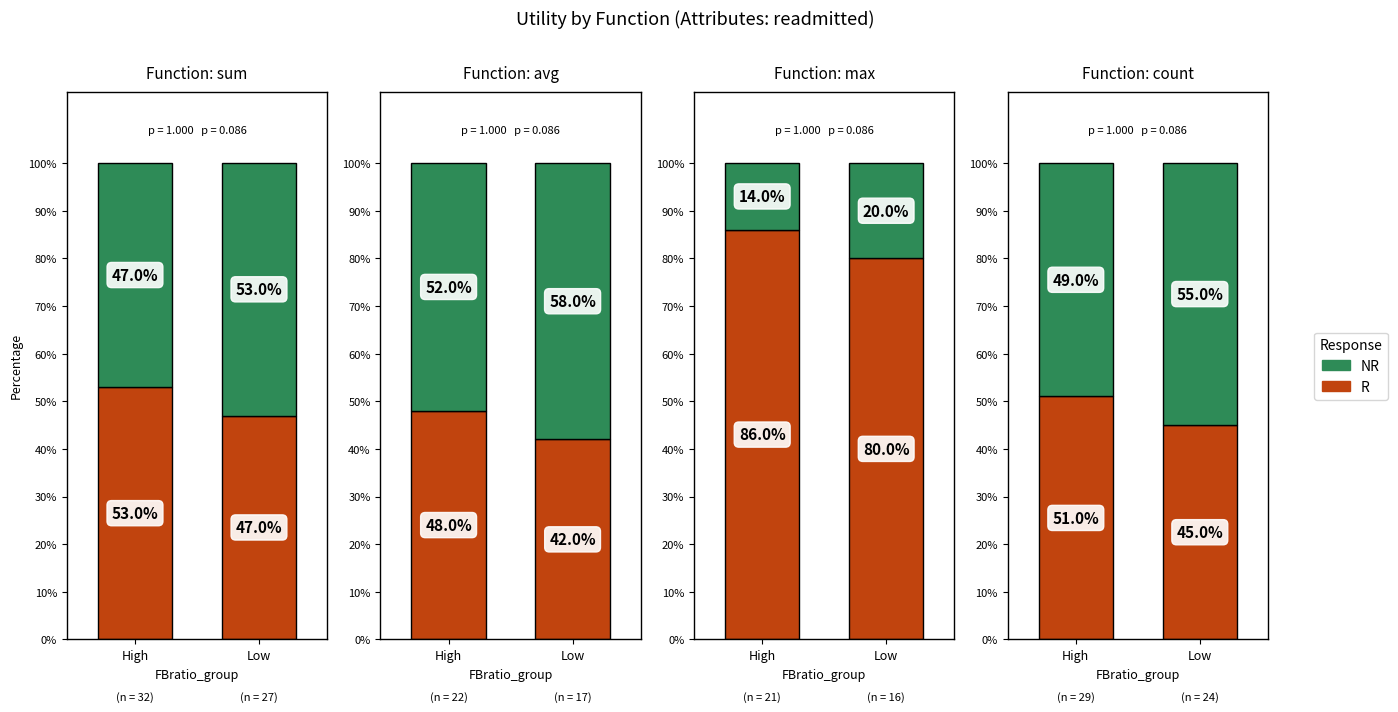

Between max and count, which series saw the biggest shift?

R